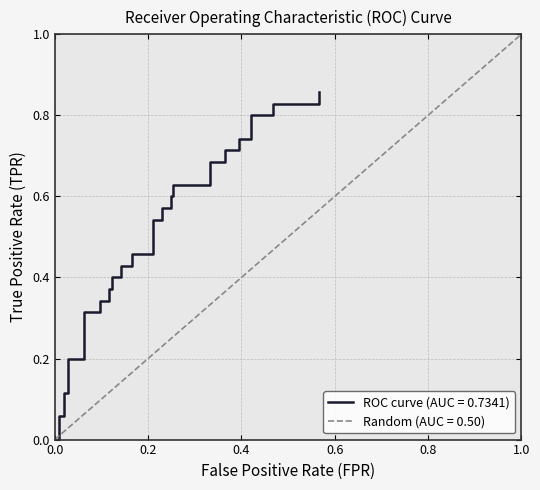

How many positive values are there?

37